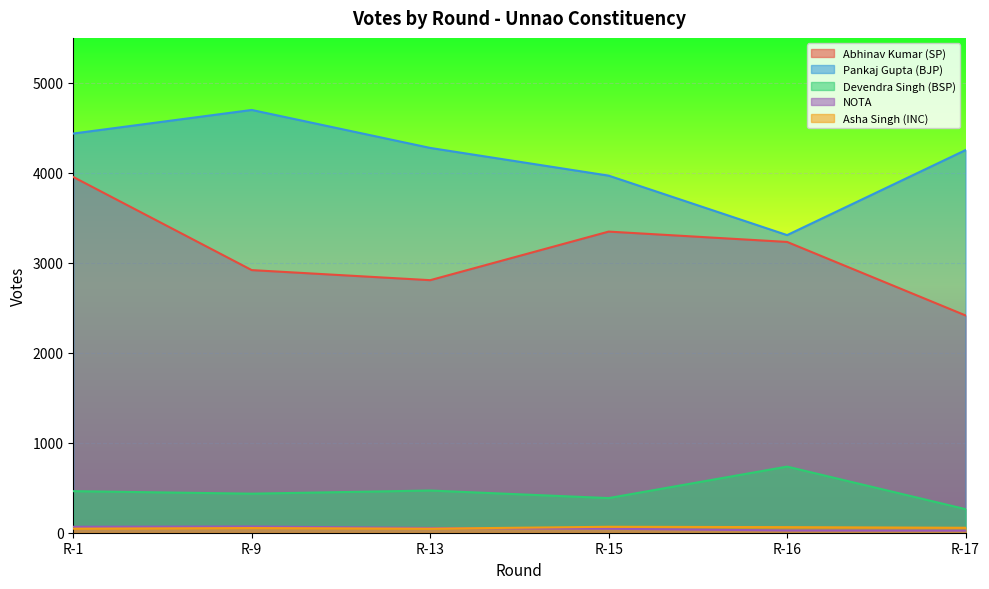

What is the difference between the maximum and minimum values in the Pankaj Gupta (BJP) series?

1391